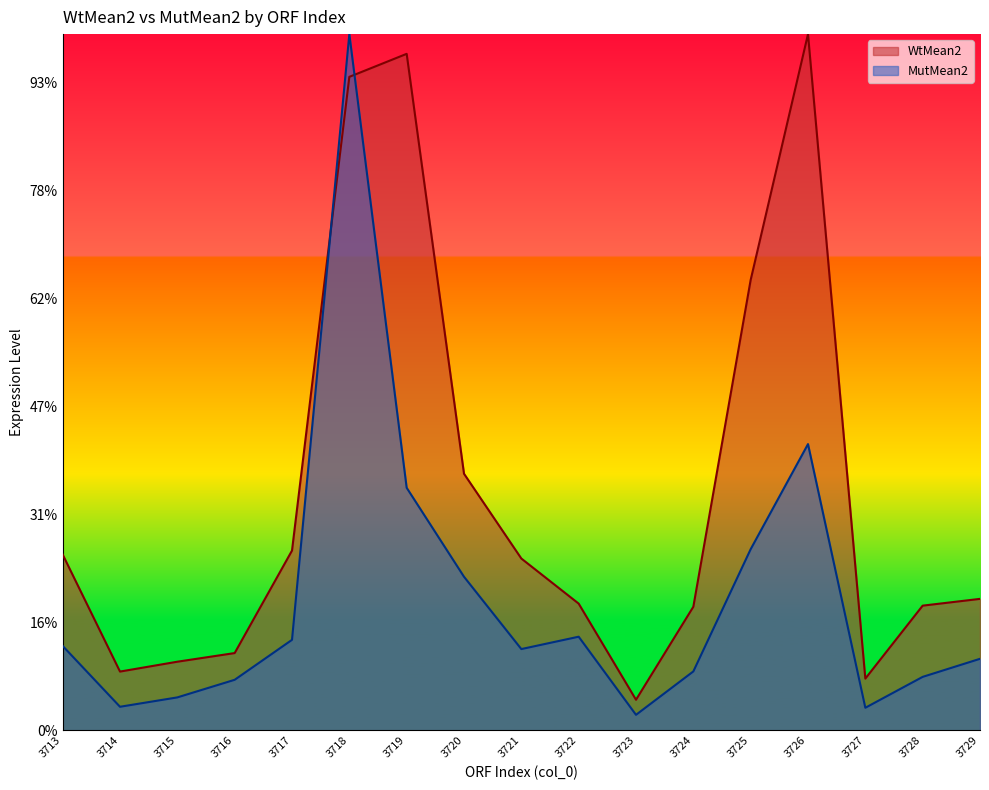

What is the difference between the maximum and minimum values in the WtMean2 series?

6162.4